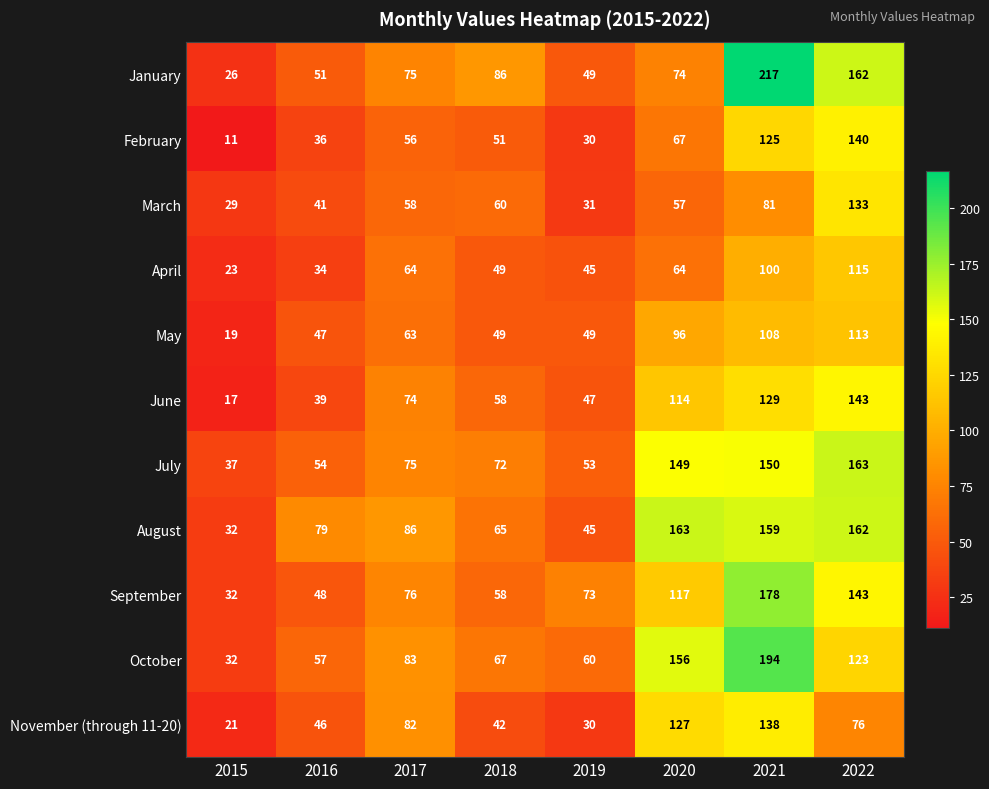

Which series changed the most between 2020 and 2022?

January